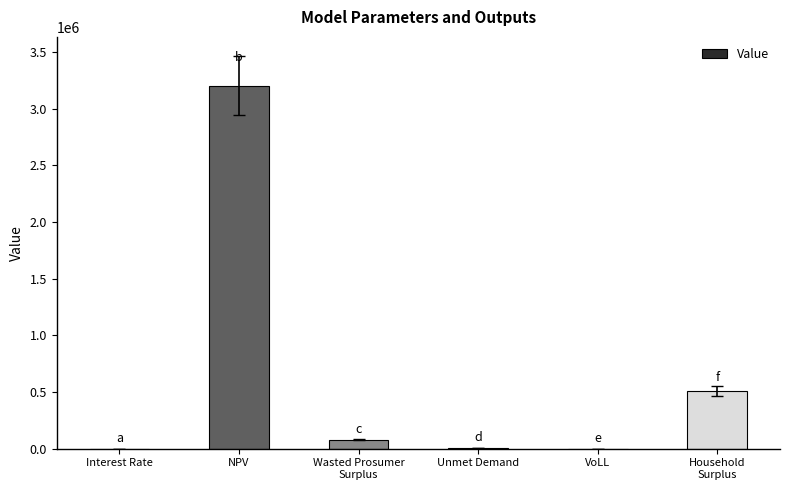

The chart shows a value of 3204715.4 at NPV. True or false?

True